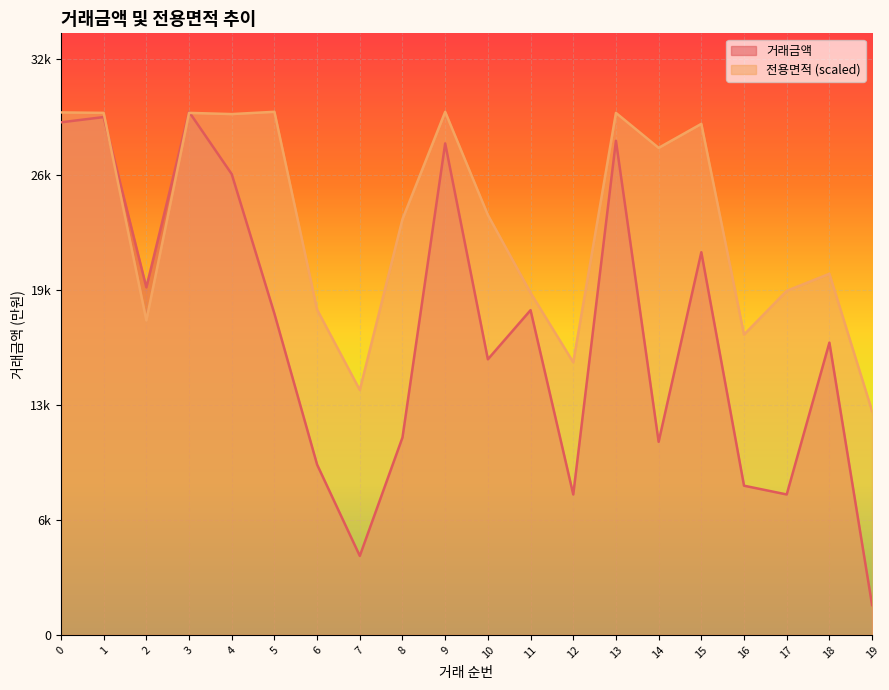

Rank the series by their average value, from lowest to highest.

거래금액, 전용면적 (scaled)